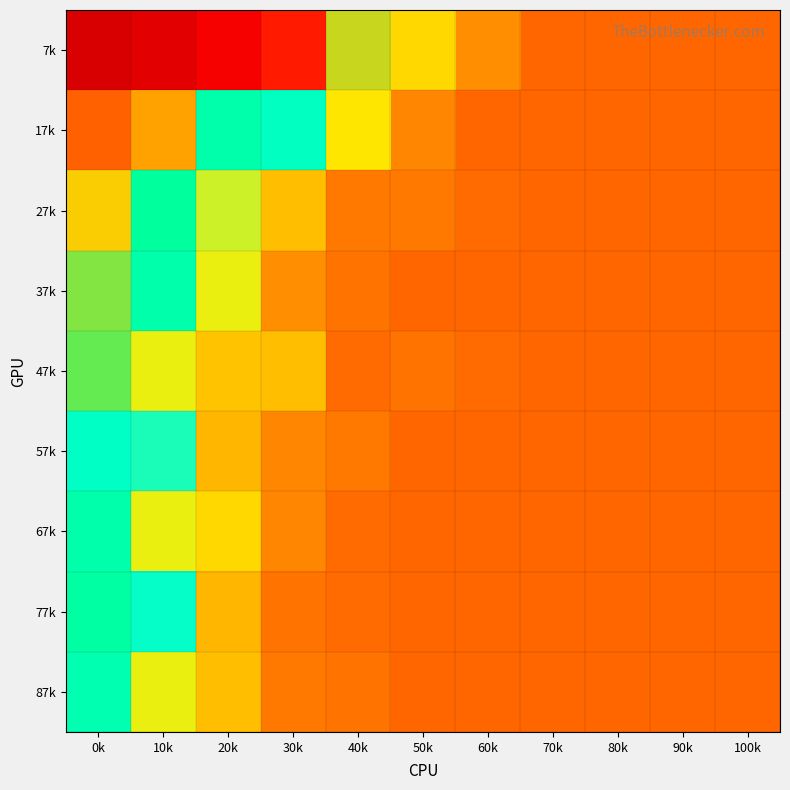

At how many categories does at least one series exceed 41?

11